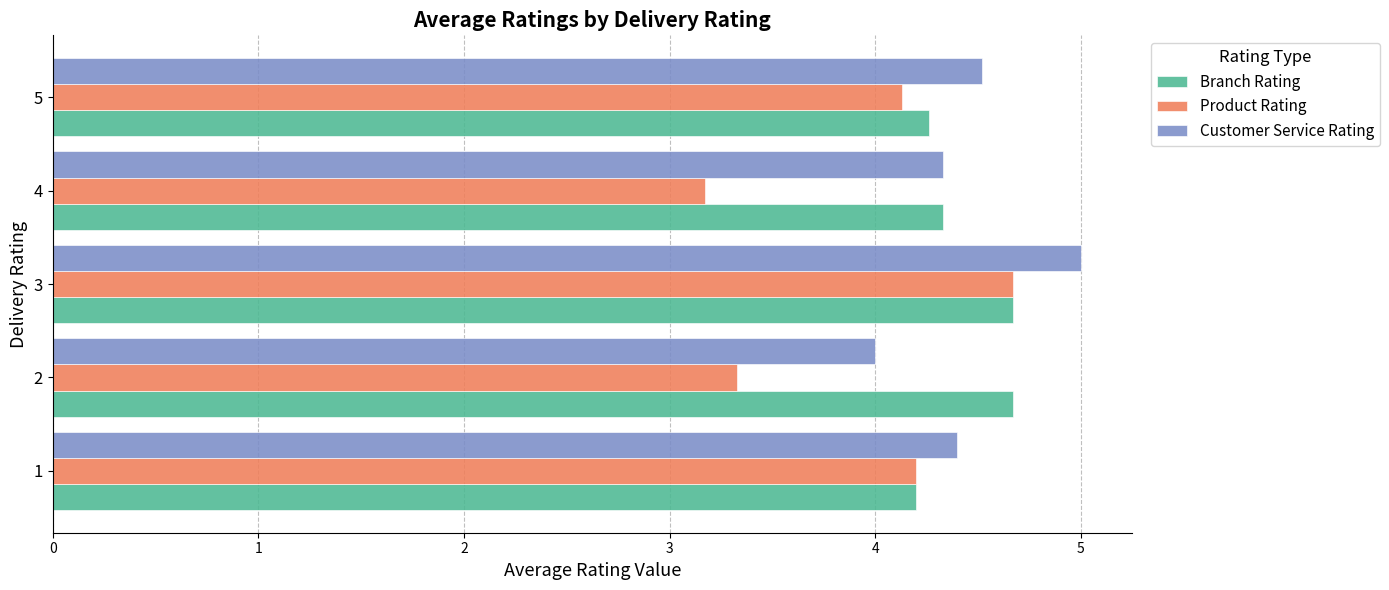

How many categories are shown in the chart?

5